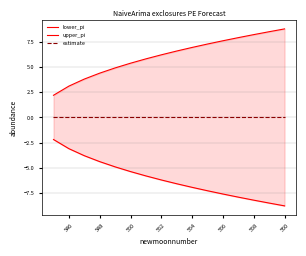

Which series has the largest range (max minus min)?

lower_pi